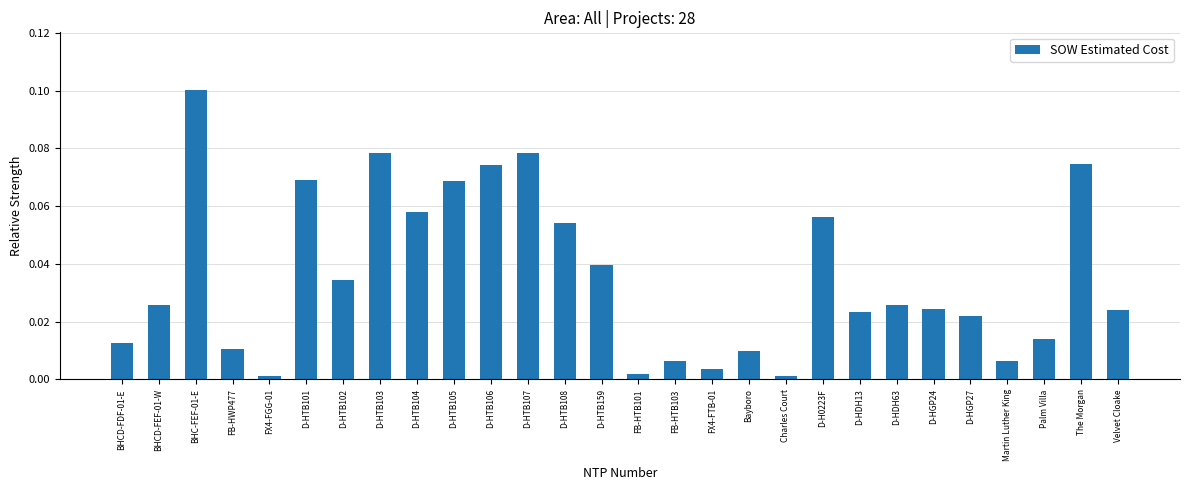

The value at Charles Court is 0.0. True or false?

True